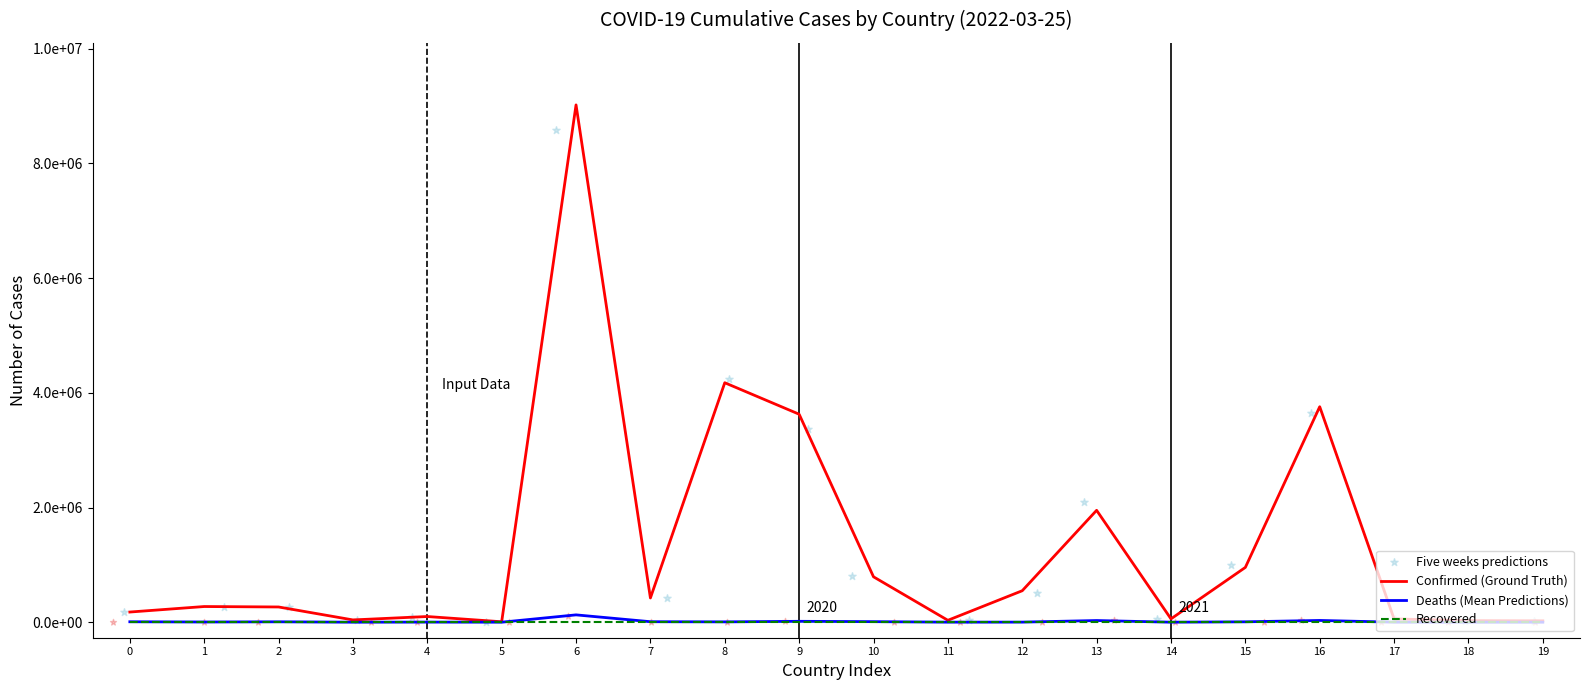

Which series has the widest spread of Y values?

Confirmed (Ground Truth)